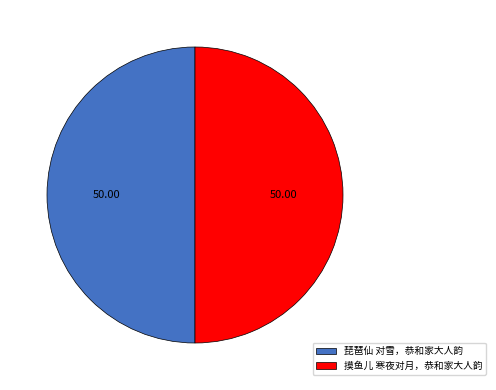

What is the ratio of the value at 摸鱼儿 寒夜对月，恭和家大人韵 to the value at 琵琶仙 对雪，恭和家大人韵?

1.0